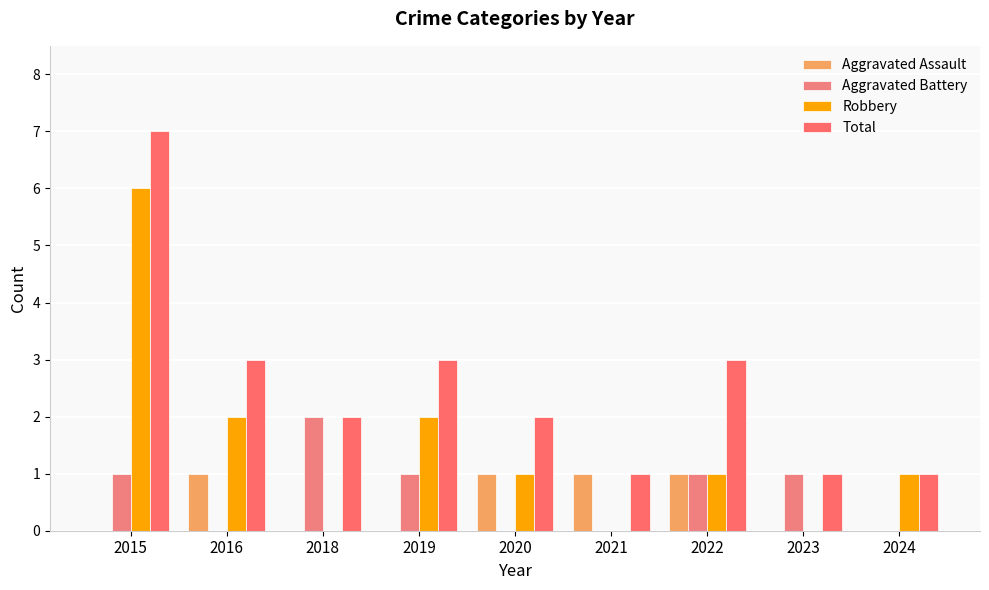

How many groups of bars are there?

9